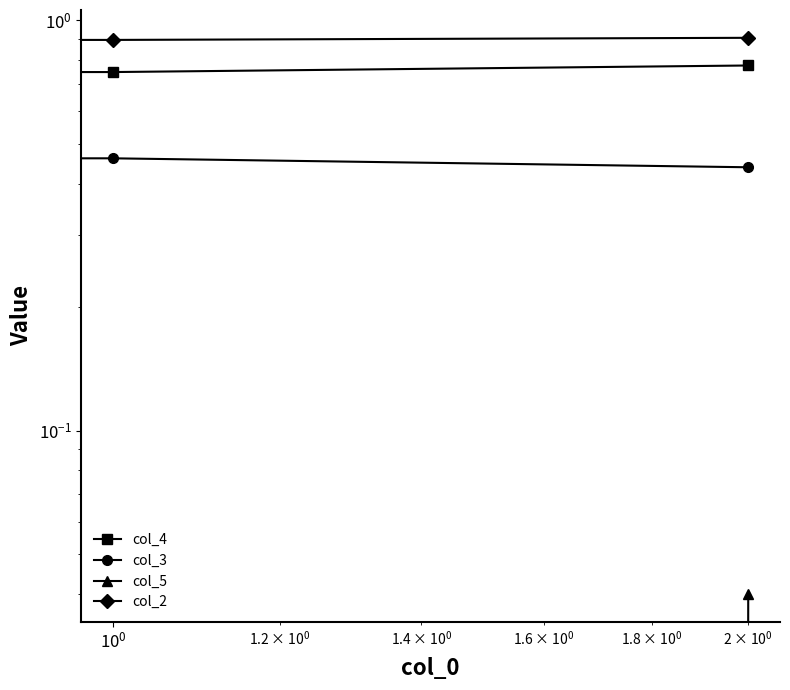

Rank the series by their average value, from lowest to highest.

col_5, col_3, col_4, col_2